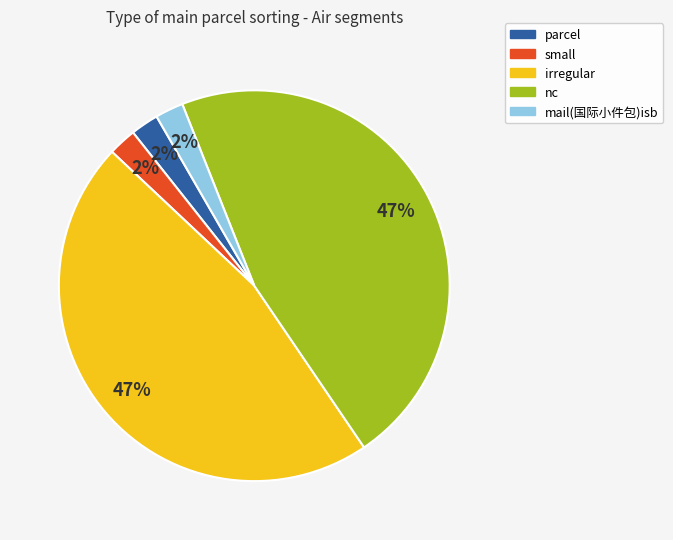

To the nearest percent, what portion does nc represent?

47%